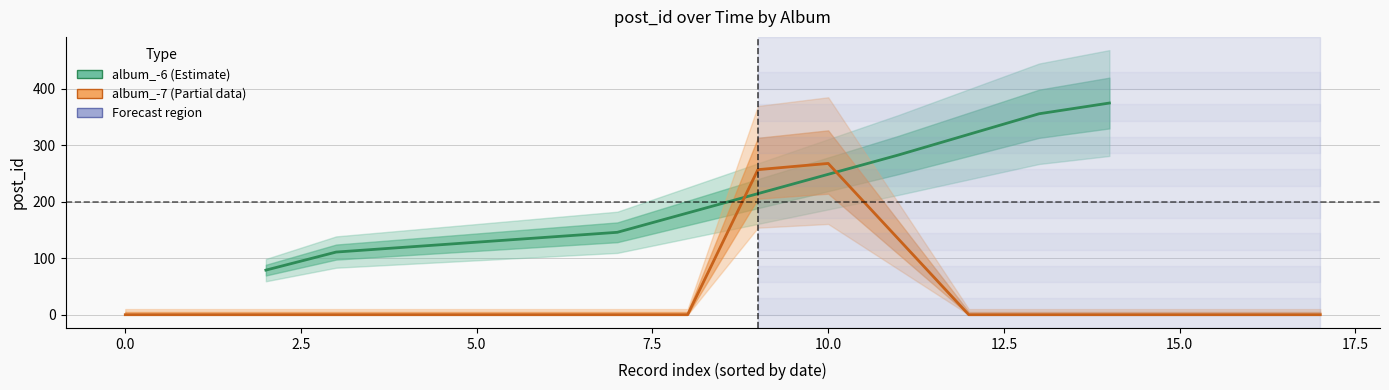

Which has a higher value, 7.5 or 5.0?

7.5